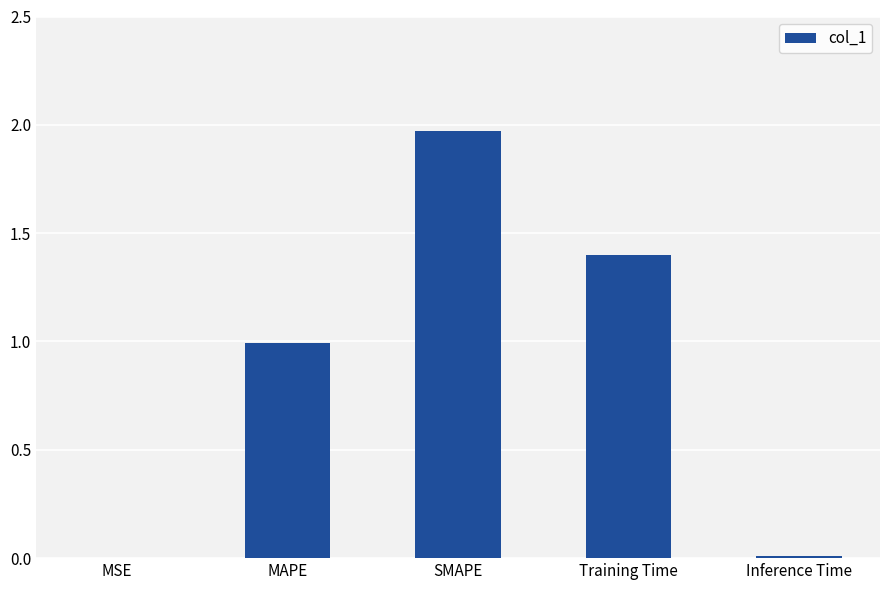

Which category has the highest value across all series?

SMAPE